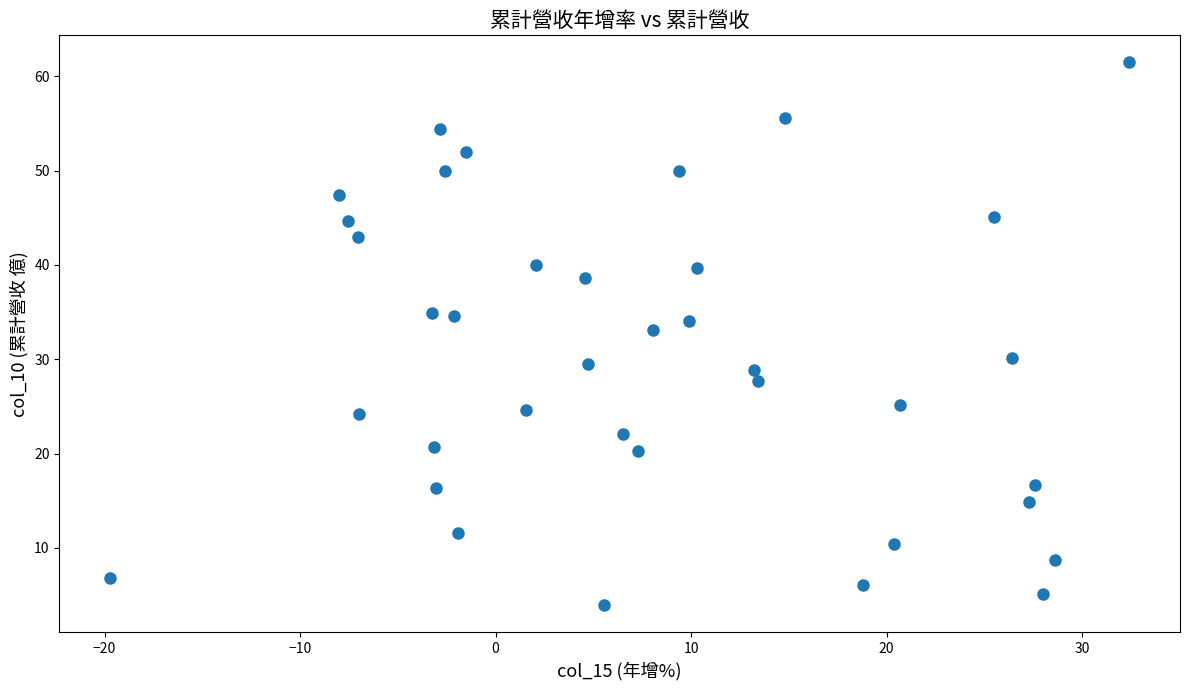

What is the range of Y values (max minus min)?

57.5